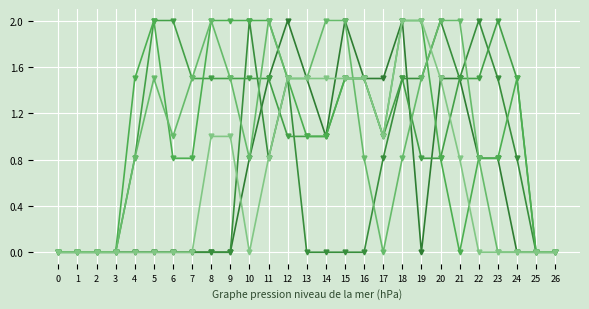

Count the number of categories in the chart.

27